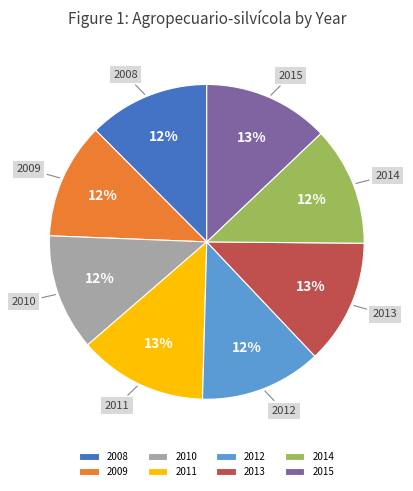

What is the ratio of the value at 2012 to the value at 2010?

1.0